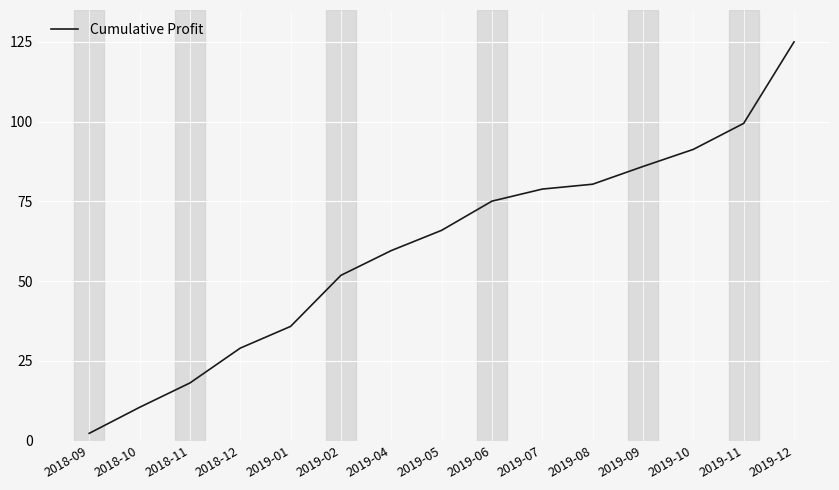

What is the greatest value displayed?

125.0